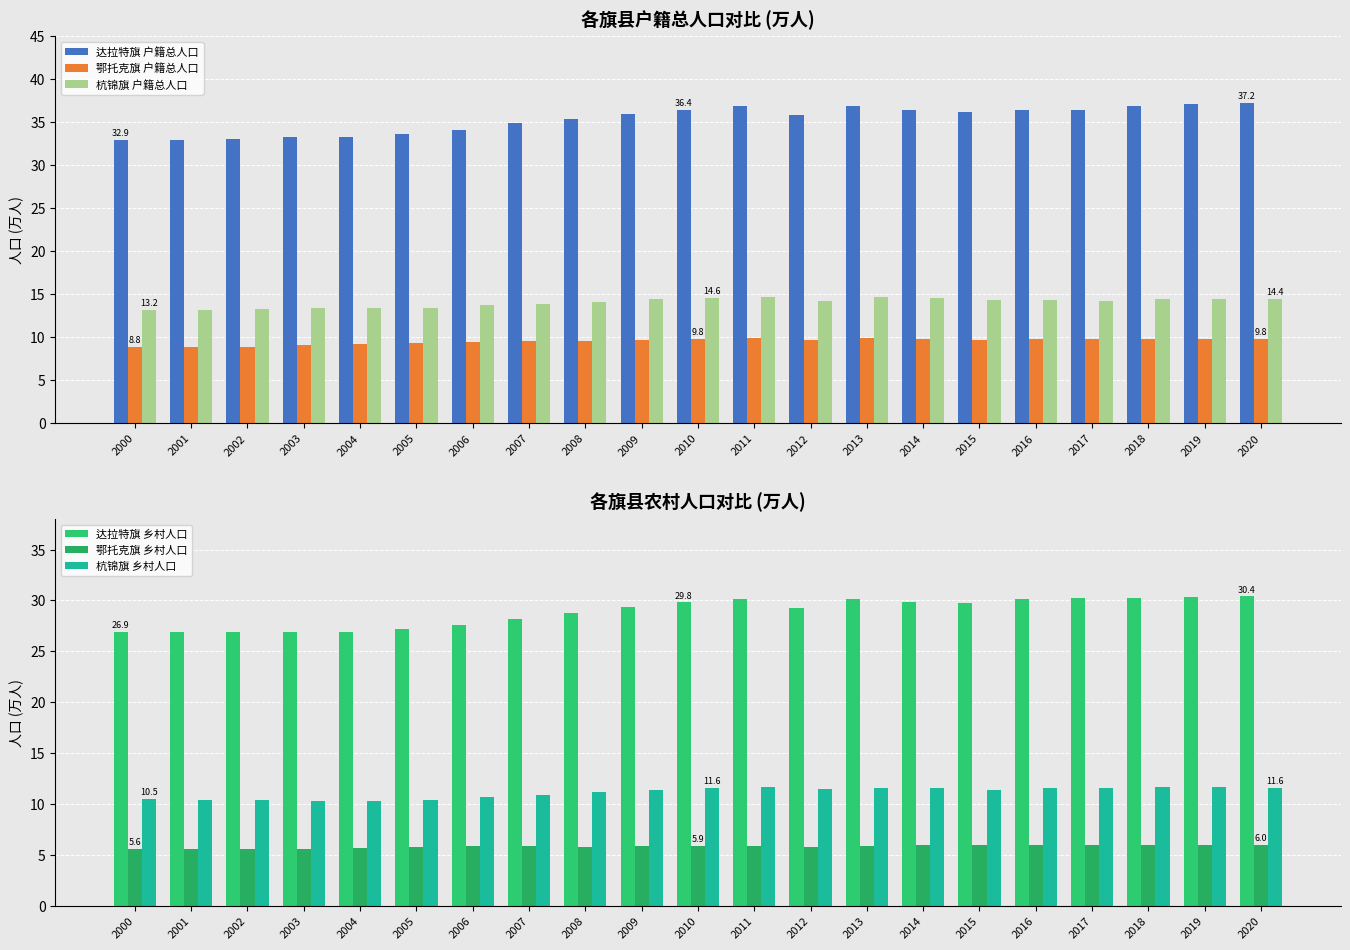

What is the value of the 鄂托克旗 户籍总人口 bar at the 1st from the left?

8.8